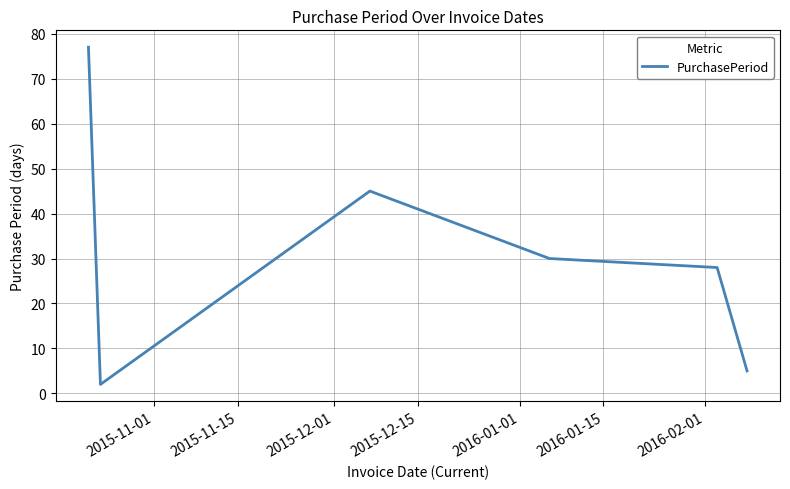

True or false: there are more than 2 points higher than both neighbors.

False